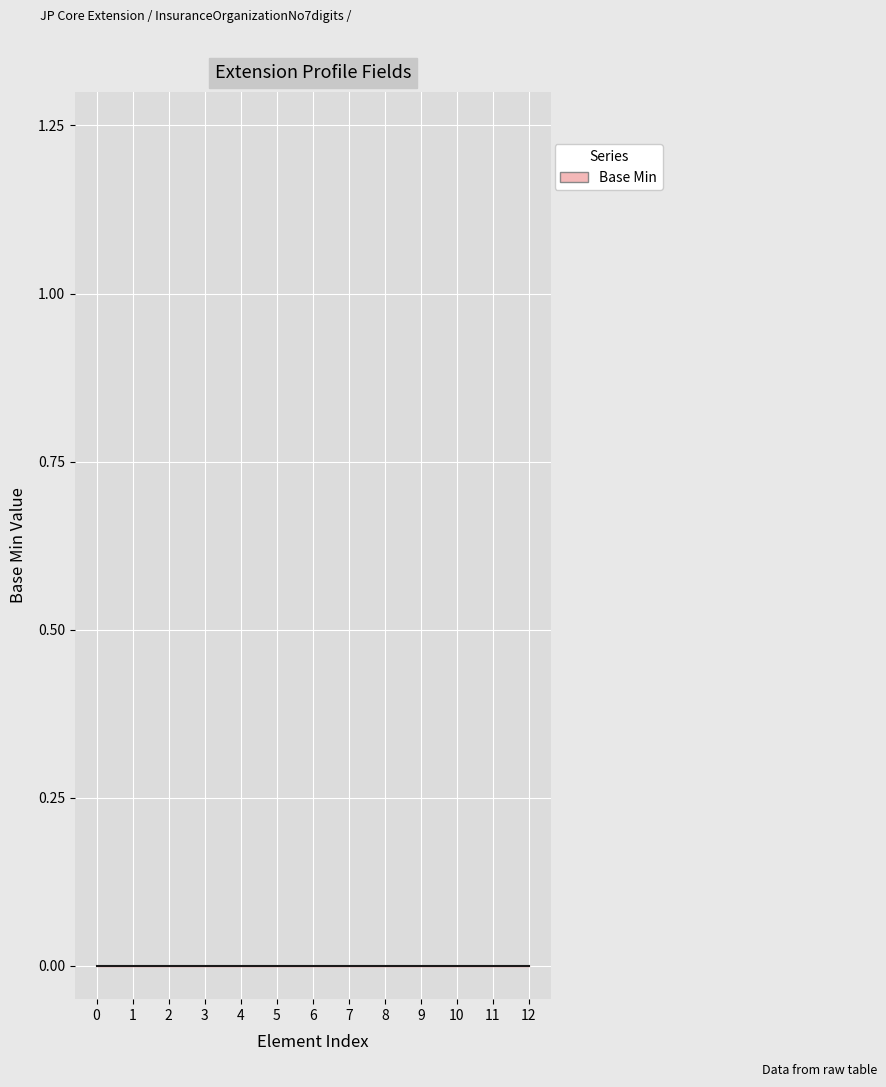

How many data points does each series have?

13